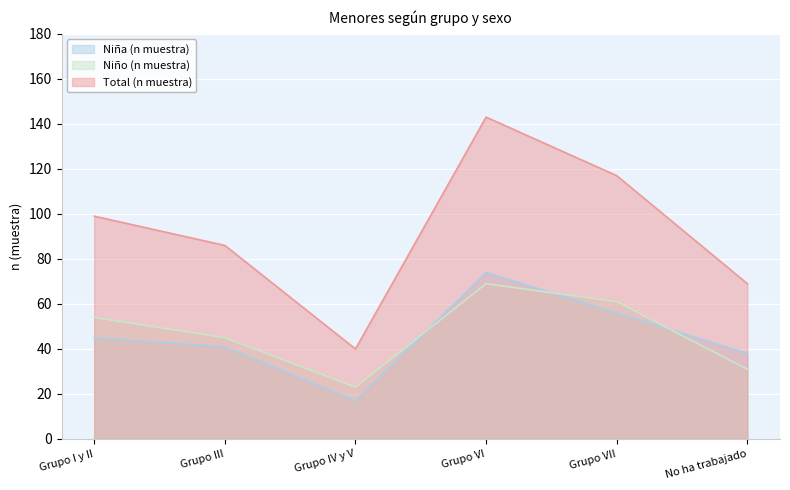

What is the sum of all Niño (n muestra) values?

283